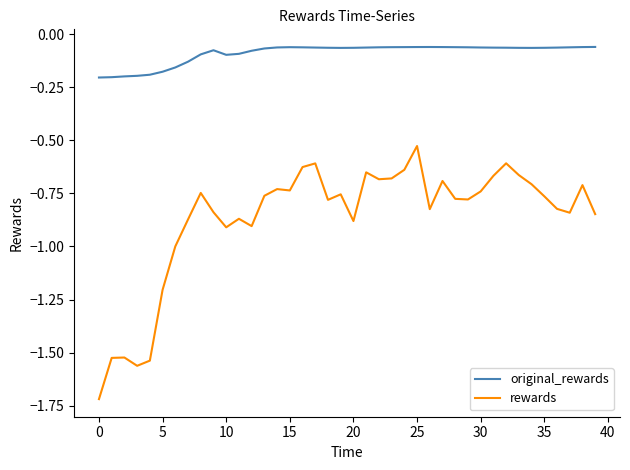

Which series has the widest spread of values?

rewards